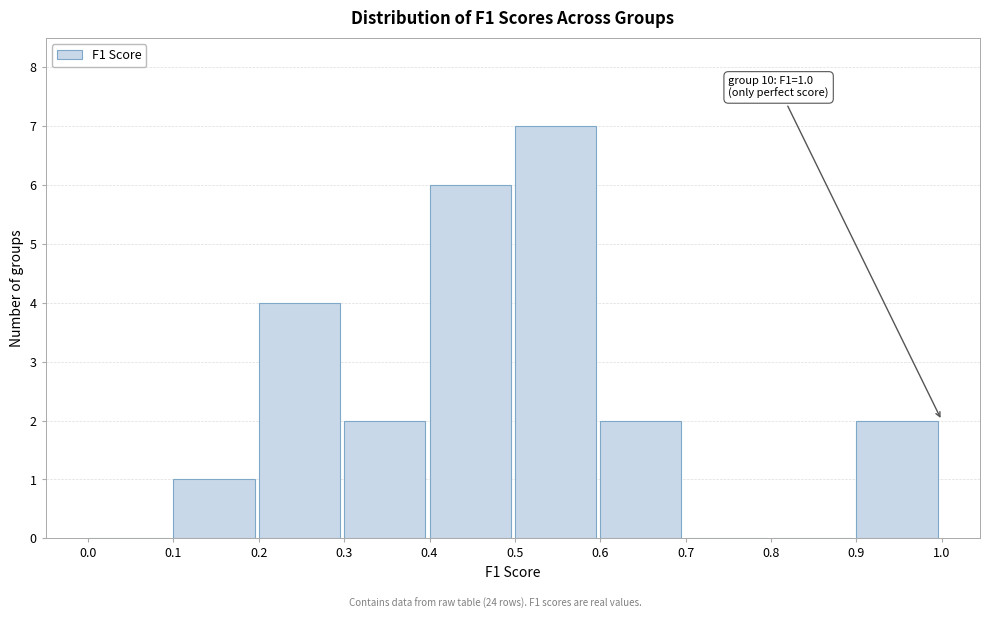

Over which range of the x-axis is the bar tallest?

0.5 to 0.6